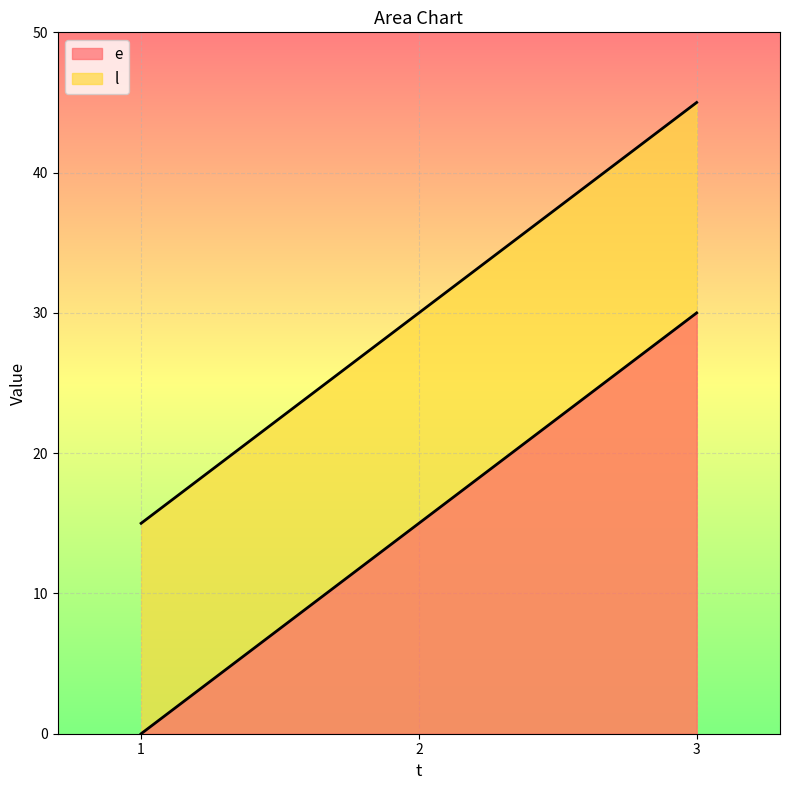

How many lines are shown in the chart?

2